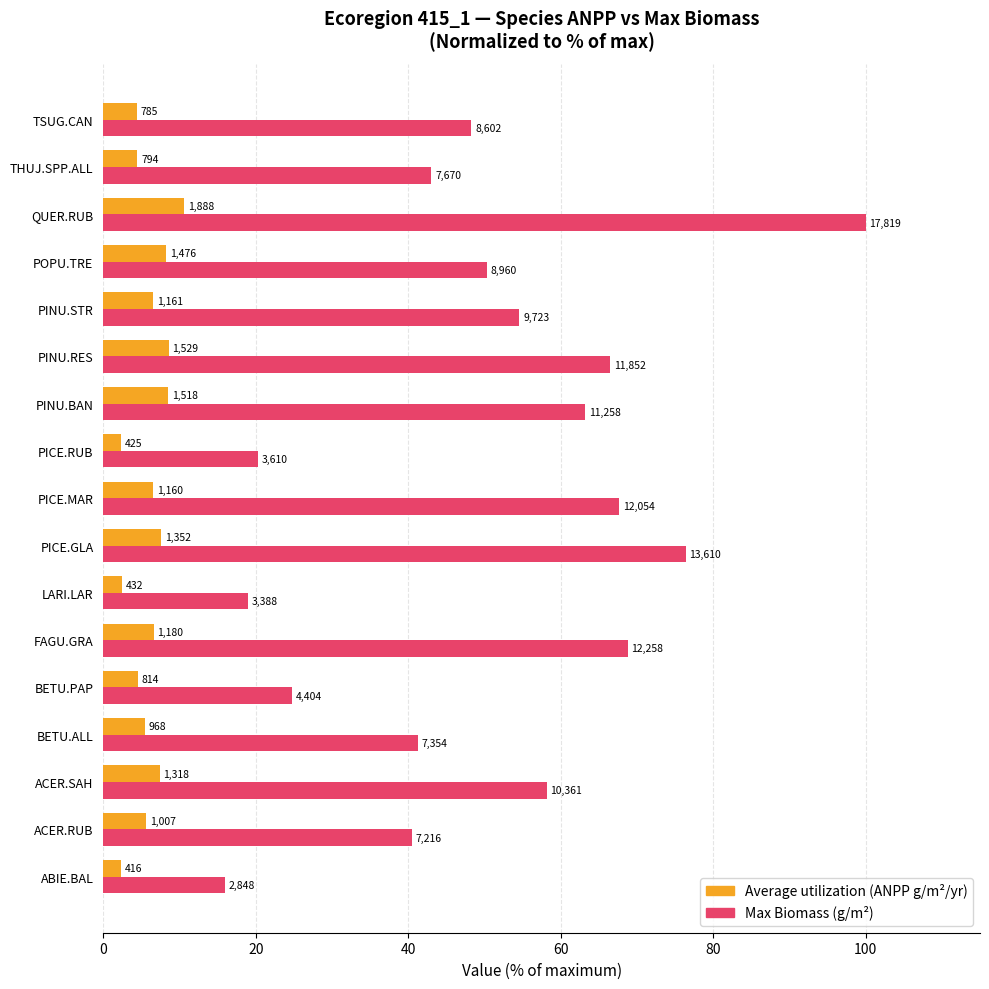

What is the value of the Max Biomass (normalized %) bar at the 6th from the left?

68.8